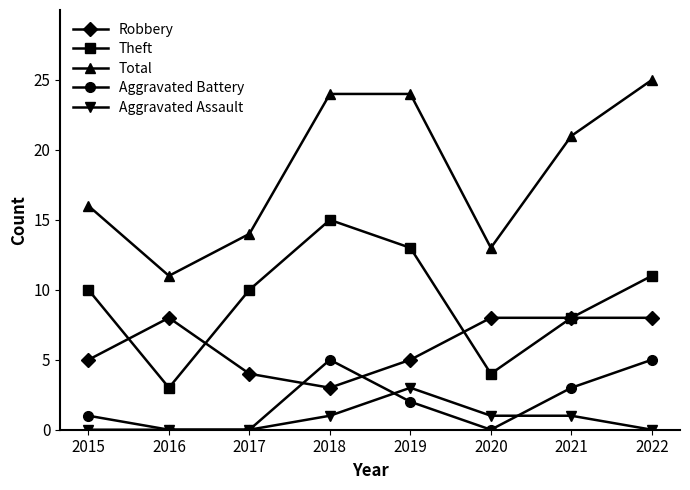

Rank the series at 2015 from highest to lowest value.

Total, Theft, Robbery, Aggravated Battery, Aggravated Assault